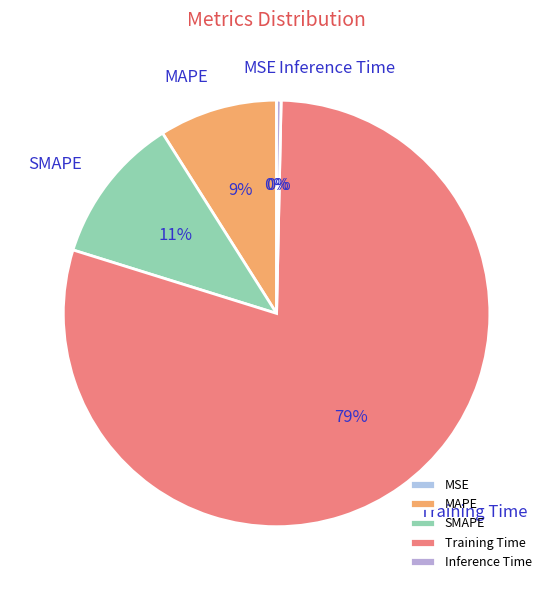

To the nearest percent, what is the difference between the MAPE and Inference Time slice percentages?

9%